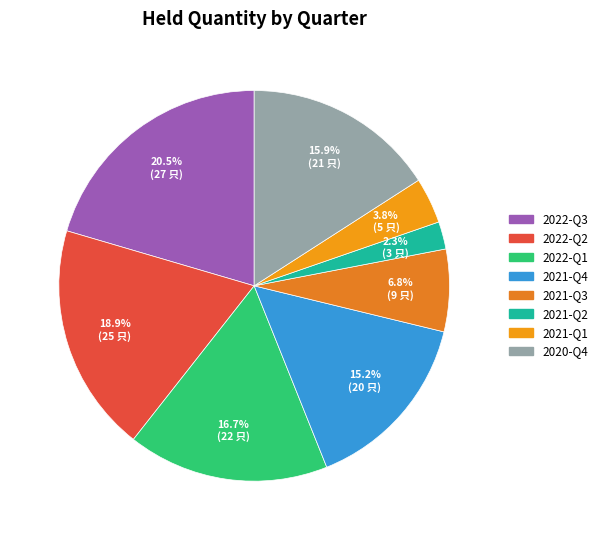

To the nearest percent, what percentage of the pie is 2020-Q4?

16%